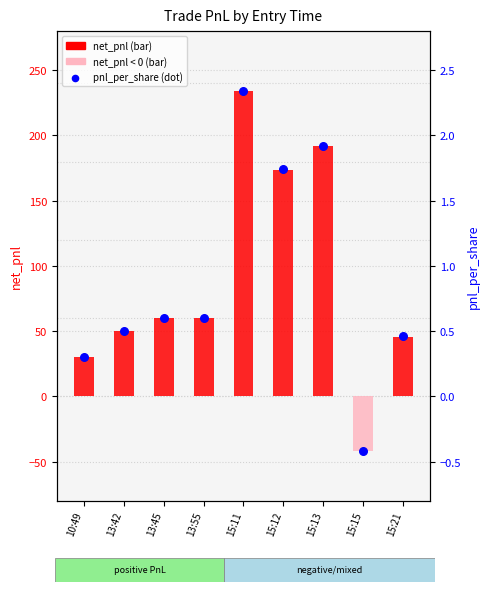

Which series reaches the minimum Y coordinate?

net_pnl